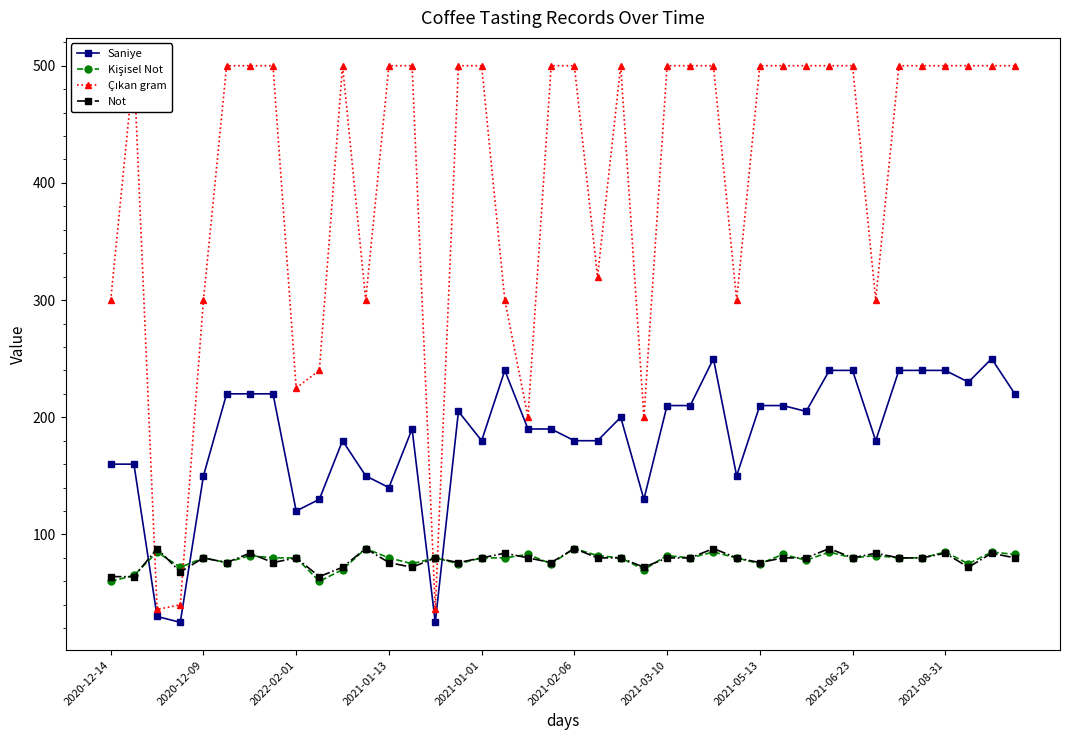

Reading right to left, transcribe all the data shown in this chart.

Saniye: 220	250	230	240	240	240	180	240	240	205	210	210	150	250	210	210	130	200	180	180	190	190	240	180	205	25	190	140	150	180	130	120	220	220	220	150	25	30	160	160
Kişisel Not: 83	85	75	85	80	80	82	80	85	78	83	75	80	85	80	82	70	80	82	88	75	83	80	80	75	80	75	80	88	70	60	80	80	82	76	80	72	85	65	60
Çıkan gram: 500	500	500	500	500	500	300	500	500	500	500	500	300	500	500	500	200	500	320	500	500	200	300	500	500	36	500	500	300	500	240	225	500	500	500	300	40	36	500	300
Not: 80	84	72	84	80	80	84	80	88	80	80	76	80	88	80	80	72	80	80	88	76	80	84	80	76	80	72	76	88	72	64	80	76	84	76	80	68	88	64	64